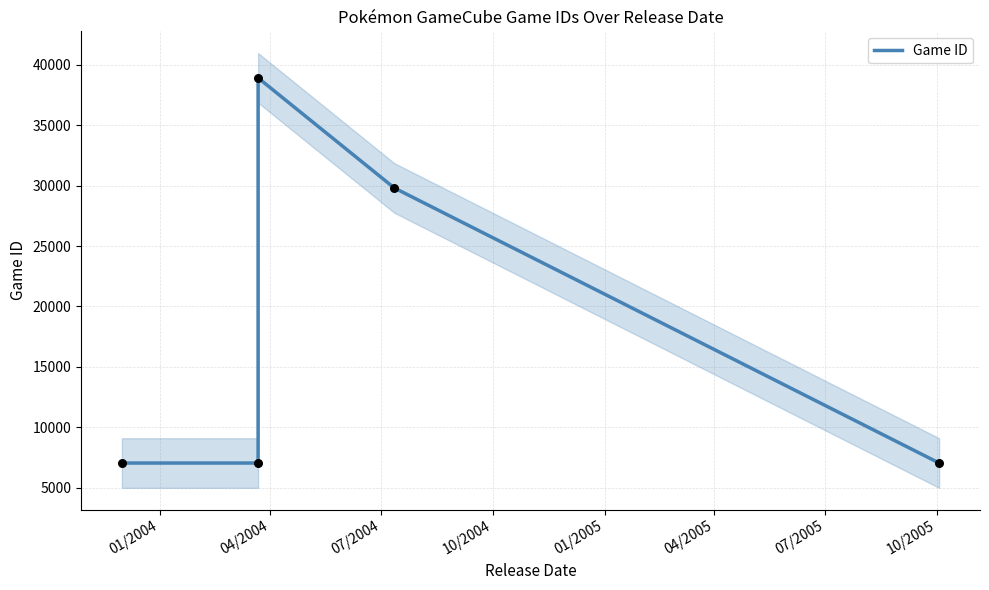

Which has a higher value, 07/2004 or 04/2004?

07/2004